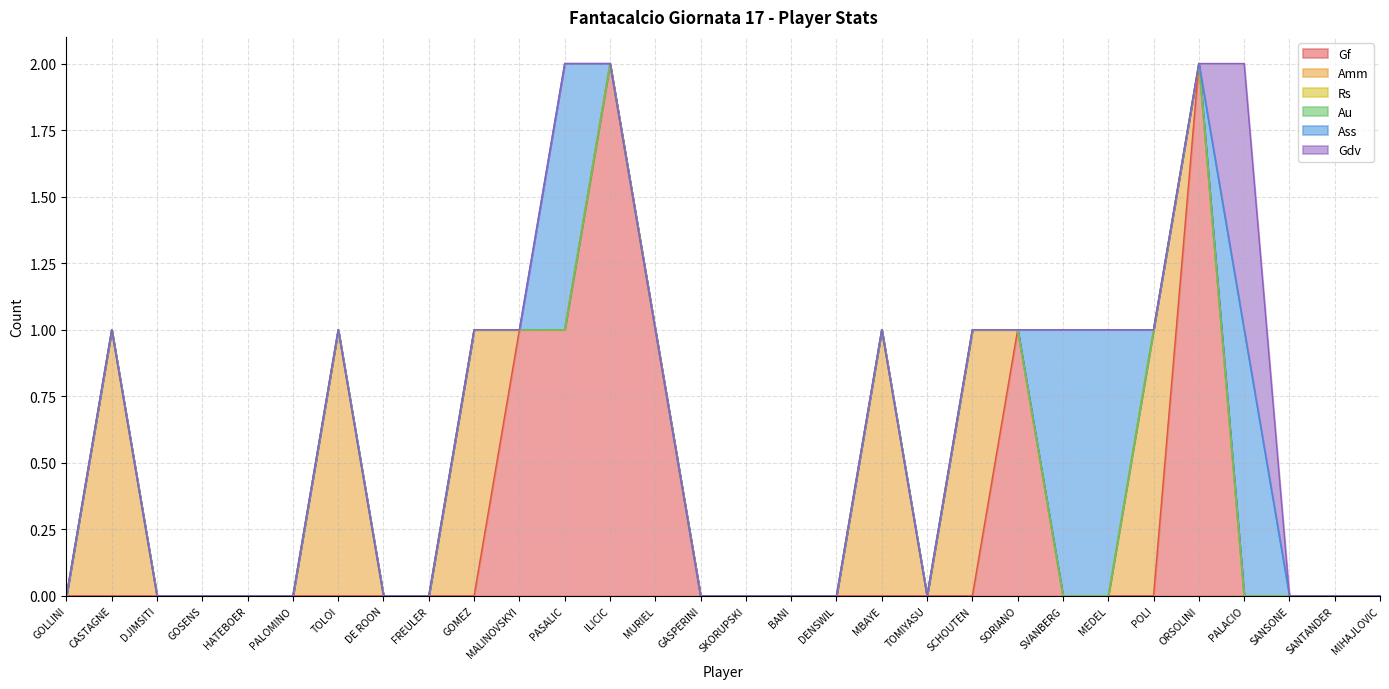

Reading left to right, transcribe all the data shown in this chart.

Gf: GOLLINI=0	CASTAGNE=0	DJIMSITI=0	GOSENS=0	HATEBOER=0	PALOMINO=0	TOLOI=0	DE ROON=0	FREULER=0	GOMEZ=0	MALINOVSKYI=1	PASALIC=1	ILICIC=2	MURIEL=1	GASPERINI=0	SKORUPSKI=0	BANI=0	DENSWIL=0	MBAYE=0	TOMIYASU=0	SCHOUTEN=0	SORIANO=1	SVANBERG=0	MEDEL=0	POLI=0	ORSOLINI=2	PALACIO=0	SANSONE=0	SANTANDER=0	MIHAJLOVIC=0
Amm: GOLLINI=0	CASTAGNE=1	DJIMSITI=0	GOSENS=0	HATEBOER=0	PALOMINO=0	TOLOI=1	DE ROON=0	FREULER=0	GOMEZ=1	MALINOVSKYI=0	PASALIC=0	ILICIC=0	MURIEL=0	GASPERINI=0	SKORUPSKI=0	BANI=0	DENSWIL=0	MBAYE=1	TOMIYASU=0	SCHOUTEN=1	SORIANO=0	SVANBERG=0	MEDEL=0	POLI=1	ORSOLINI=0	PALACIO=0	SANSONE=0	SANTANDER=0	MIHAJLOVIC=0
Rs: GOLLINI=0	CASTAGNE=0	DJIMSITI=0	GOSENS=0	HATEBOER=0	PALOMINO=0	TOLOI=0	DE ROON=0	FREULER=0	GOMEZ=0	MALINOVSKYI=0	PASALIC=0	ILICIC=0	MURIEL=0	GASPERINI=0	SKORUPSKI=0	BANI=0	DENSWIL=0	MBAYE=0	TOMIYASU=0	SCHOUTEN=0	SORIANO=0	SVANBERG=0	MEDEL=0	POLI=0	ORSOLINI=0	PALACIO=0	SANSONE=0	SANTANDER=0	MIHAJLOVIC=0
Au: GOLLINI=0	CASTAGNE=0	DJIMSITI=0	GOSENS=0	HATEBOER=0	PALOMINO=0	TOLOI=0	DE ROON=0	FREULER=0	GOMEZ=0	MALINOVSKYI=0	PASALIC=0	ILICIC=0	MURIEL=0	GASPERINI=0	SKORUPSKI=0	BANI=0	DENSWIL=0	MBAYE=0	TOMIYASU=0	SCHOUTEN=0	SORIANO=0	SVANBERG=0	MEDEL=0	POLI=0	ORSOLINI=0	PALACIO=0	SANSONE=0	SANTANDER=0	MIHAJLOVIC=0
Ass: GOLLINI=0	CASTAGNE=0	DJIMSITI=0	GOSENS=0	HATEBOER=0	PALOMINO=0	TOLOI=0	DE ROON=0	FREULER=0	GOMEZ=0	MALINOVSKYI=0	PASALIC=1	ILICIC=0	MURIEL=0	GASPERINI=0	SKORUPSKI=0	BANI=0	DENSWIL=0	MBAYE=0	TOMIYASU=0	SCHOUTEN=0	SORIANO=0	SVANBERG=1	MEDEL=1	POLI=0	ORSOLINI=0	PALACIO=1	SANSONE=0	SANTANDER=0	MIHAJLOVIC=0
Gdv: GOLLINI=0	CASTAGNE=0	DJIMSITI=0	GOSENS=0	HATEBOER=0	PALOMINO=0	TOLOI=0	DE ROON=0	FREULER=0	GOMEZ=0	MALINOVSKYI=0	PASALIC=0	ILICIC=0	MURIEL=0	GASPERINI=0	SKORUPSKI=0	BANI=0	DENSWIL=0	MBAYE=0	TOMIYASU=0	SCHOUTEN=0	SORIANO=0	SVANBERG=0	MEDEL=0	POLI=0	ORSOLINI=0	PALACIO=1	SANSONE=0	SANTANDER=0	MIHAJLOVIC=0